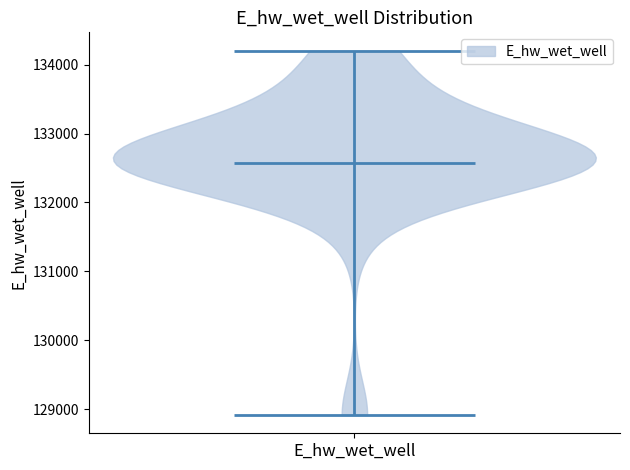

What is the highest point the violin for E_hw_wet_well reaches on the y-axis? The values are not printed on the chart, so give them approximately, as read against the axis.

134200